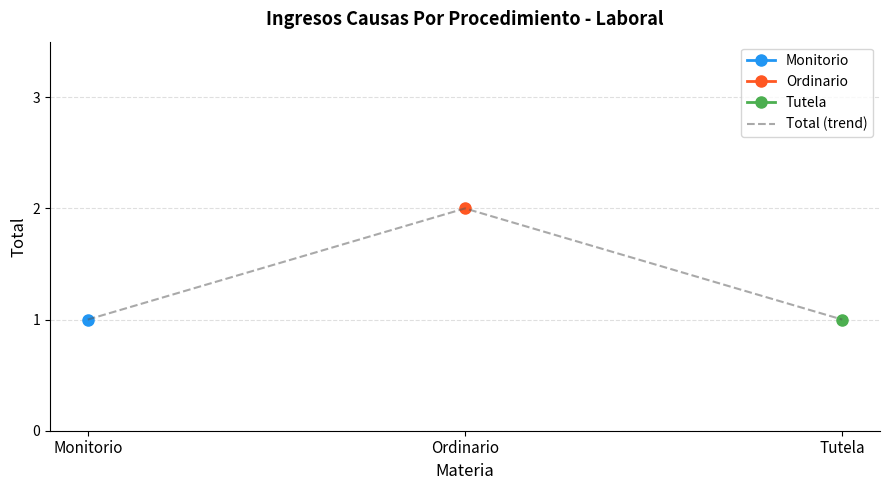

What is the sum of all values?

4